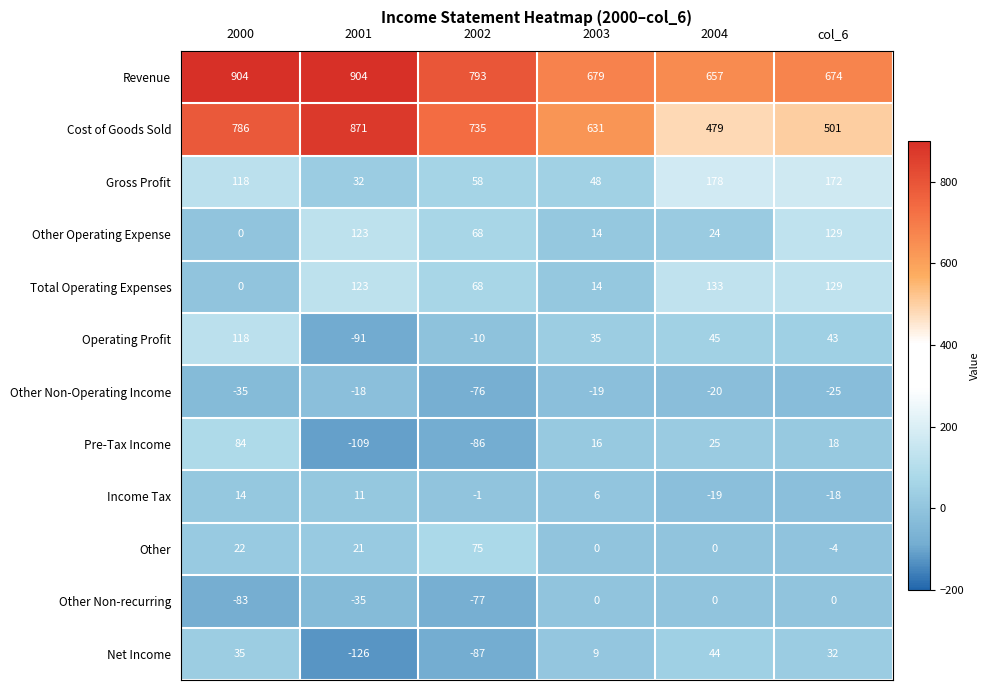

Rank the series by their maximum value, from highest to lowest.

Revenue, Cost of Goods Sold, Gross Profit, Total Operating Expenses, Other Operating Expense, Operating Profit, Pre-Tax Income, Other, Net Income, Income Tax, Other Non-recurring, Other Non-Operating Income